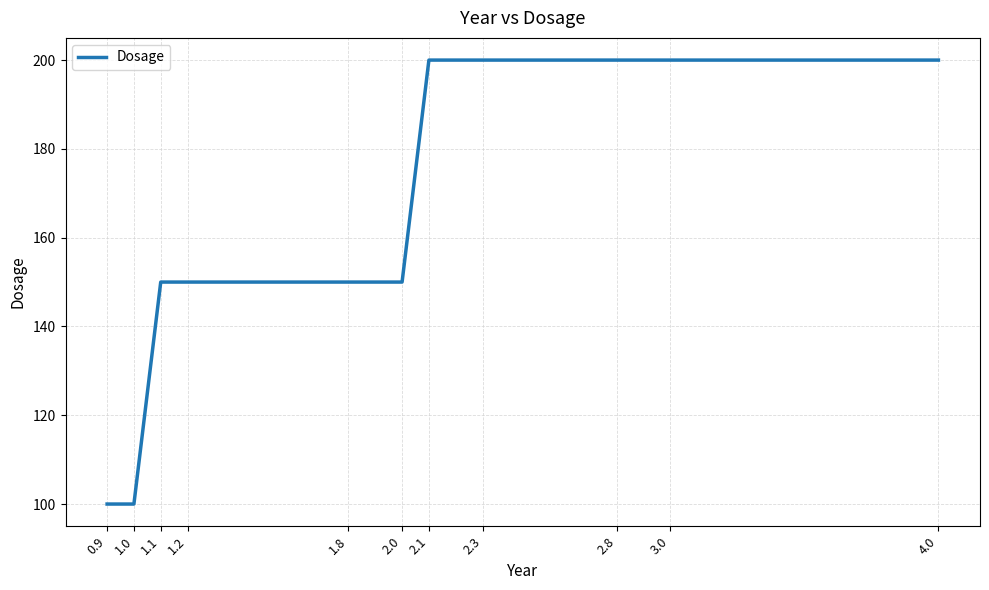

What is the change in value from 1.8 to 2.3?

+50